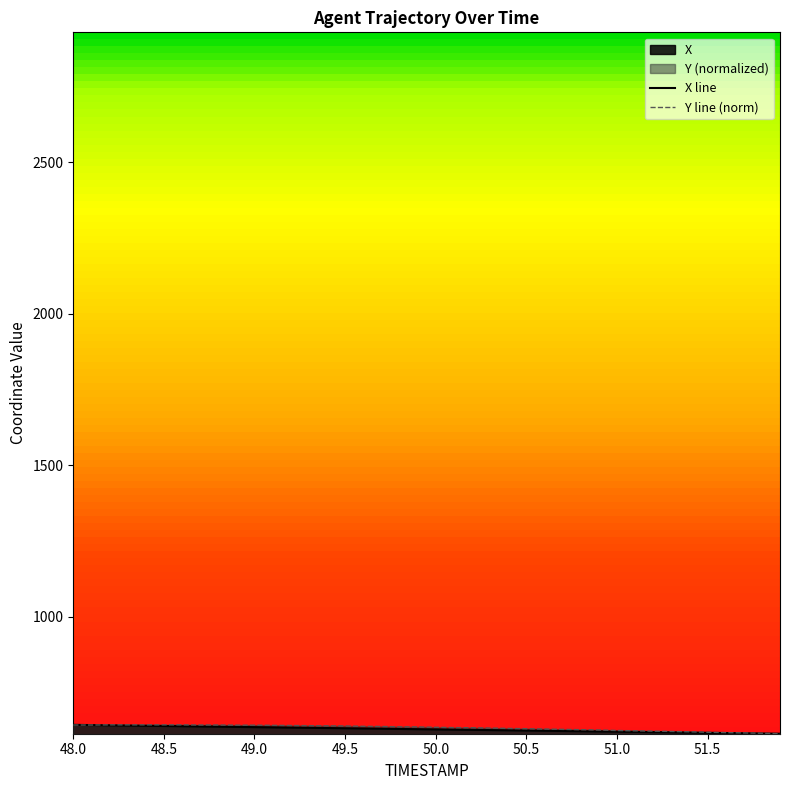

Which category has the lowest value in the Y series?

51.9